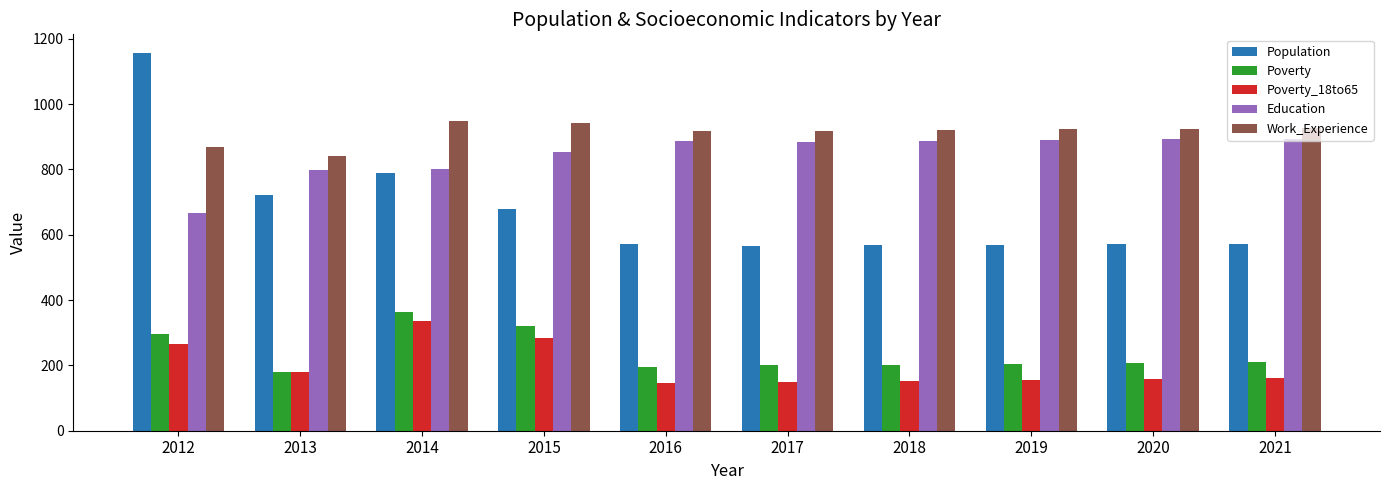

What is the value of the Poverty bar at the 1st from the left?

297